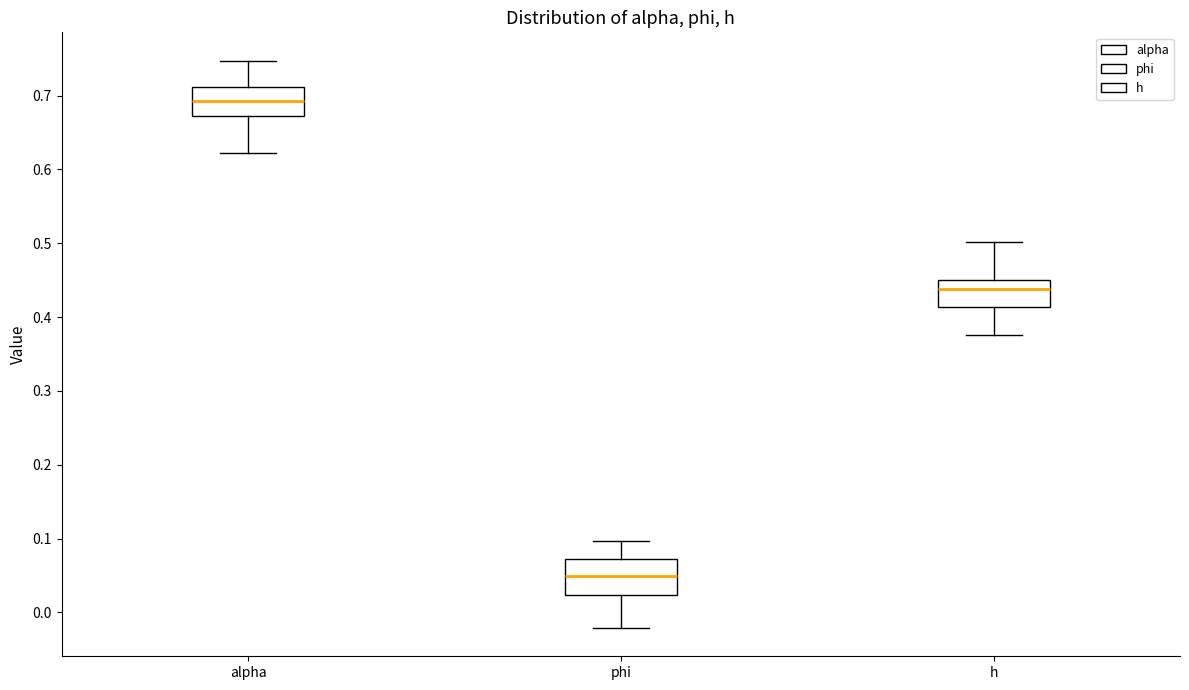

Reading left to right, read every box against the y-axis: the position of its median line, the range the box covers, and the ends of its whiskers. The values are not printed on the chart, so give them approximately, as read against the axis.

alpha: median 0.69, box 0.67 to 0.71, whiskers 0.62 to 0.75
phi: median 0.05, box 0.02 to 0.07, whiskers -0.02 to 0.10
h: median 0.44, box 0.41 to 0.45, whiskers 0.38 to 0.50